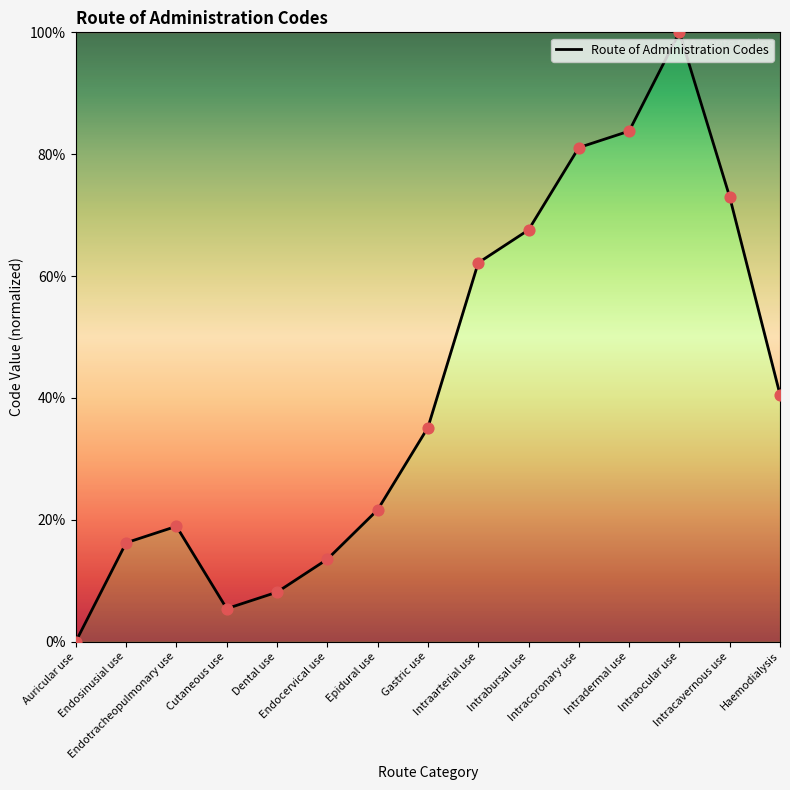

Which has a higher value, Dental use or Endotracheopulmonary use?

Endotracheopulmonary use